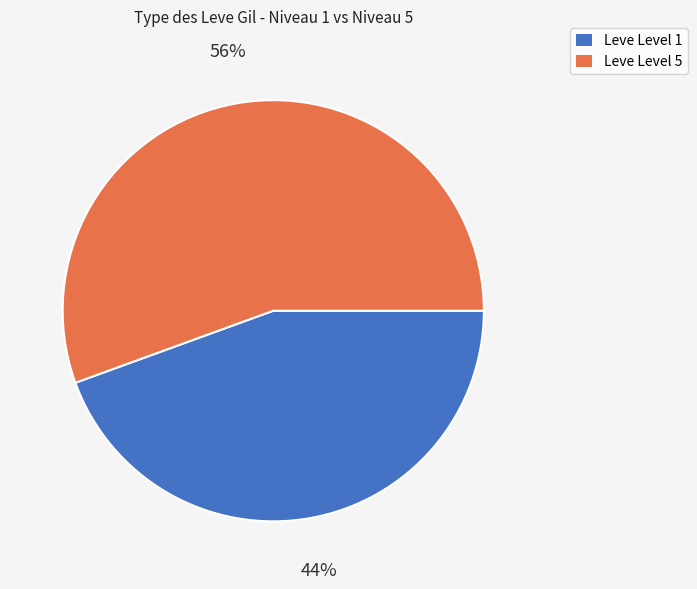

Is there any slice that represents more than half of the pie?

Yes